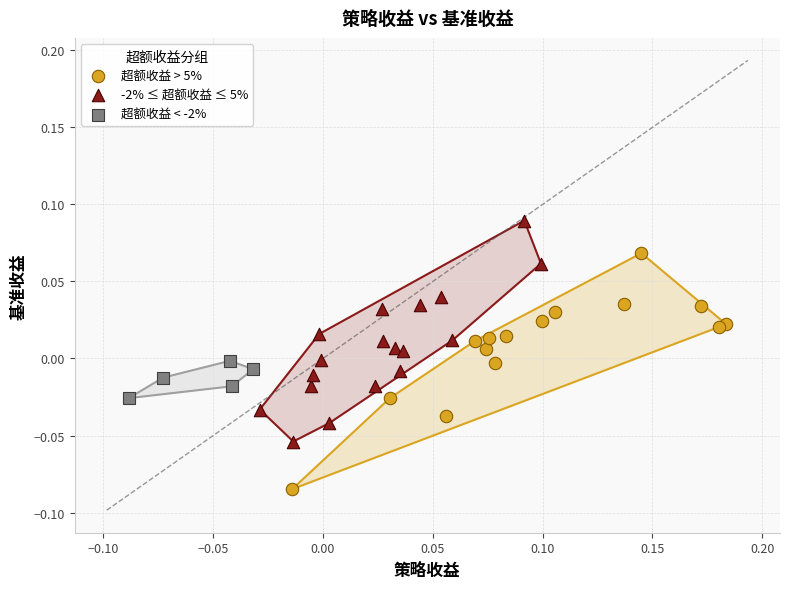

Which series contains the highest Y value?

-2% ≤ 超额收益 ≤ 5%